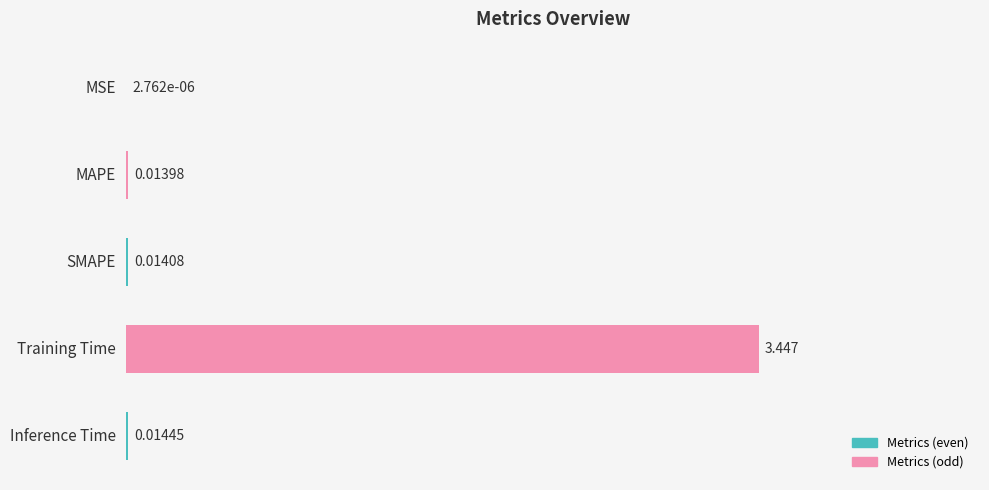

At which category does the chart reach its peak across all series?

Training Time